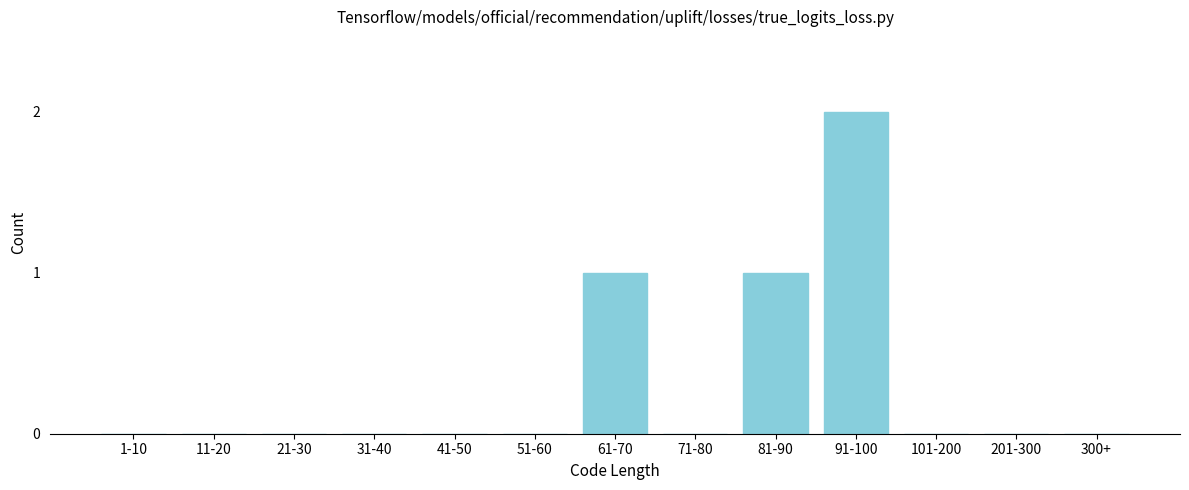

Reading left to right, list all the values displayed in this chart.

1-10=0	11-20=0	21-30=0	31-40=0	41-50=0	51-60=0	61-70=1	71-80=0	81-90=1	91-100=2	101-200=0	201-300=0	300+=0